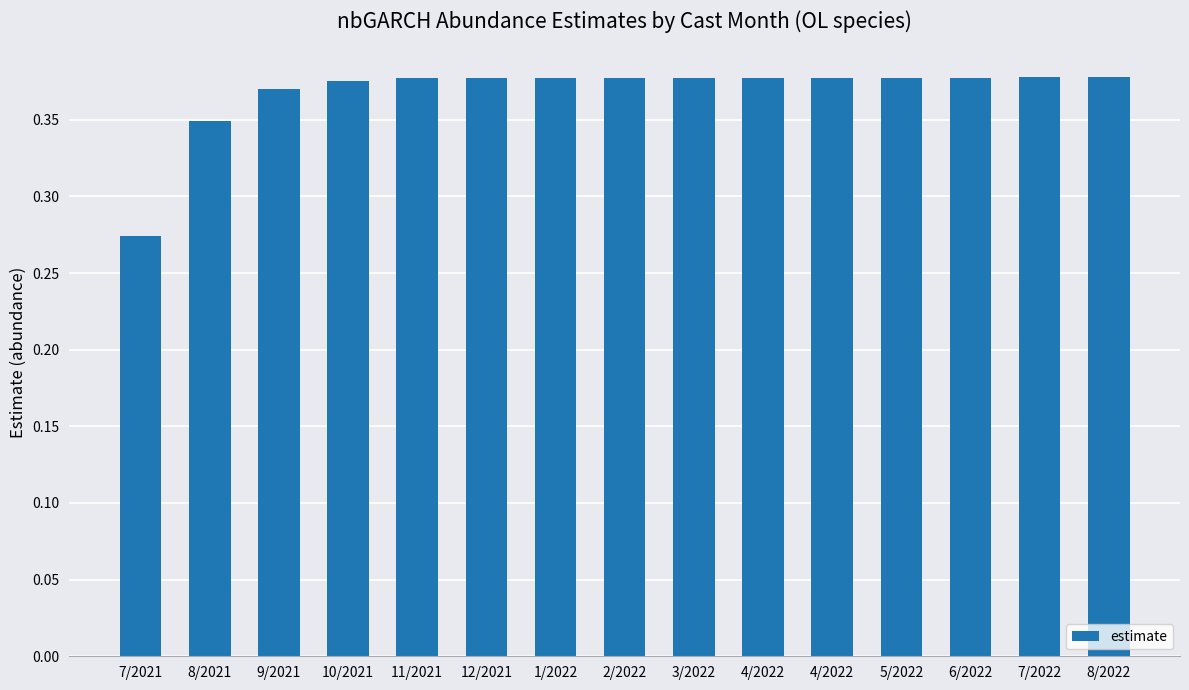

What is the label of the 2nd bar from the right?

7/2022